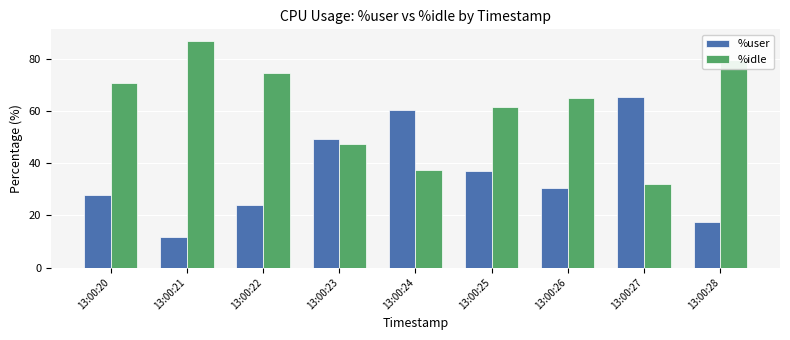

What is the spread (max minus min) of values at 13:00:25?

24.6